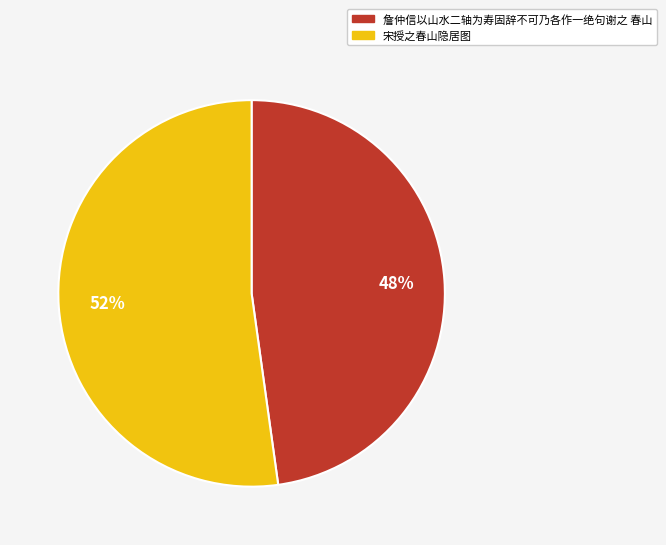

To the nearest percent, what is the difference between the largest and smallest slice percentages?

4%